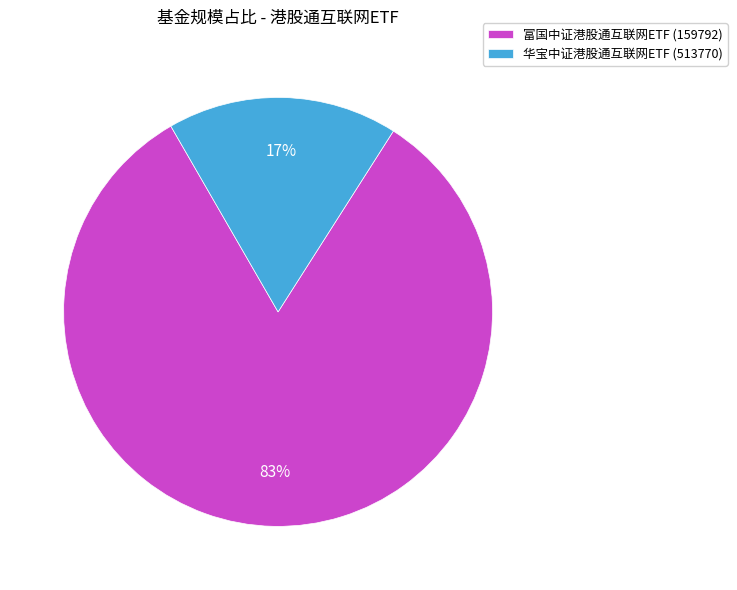

Count the number of slices in the pie.

2